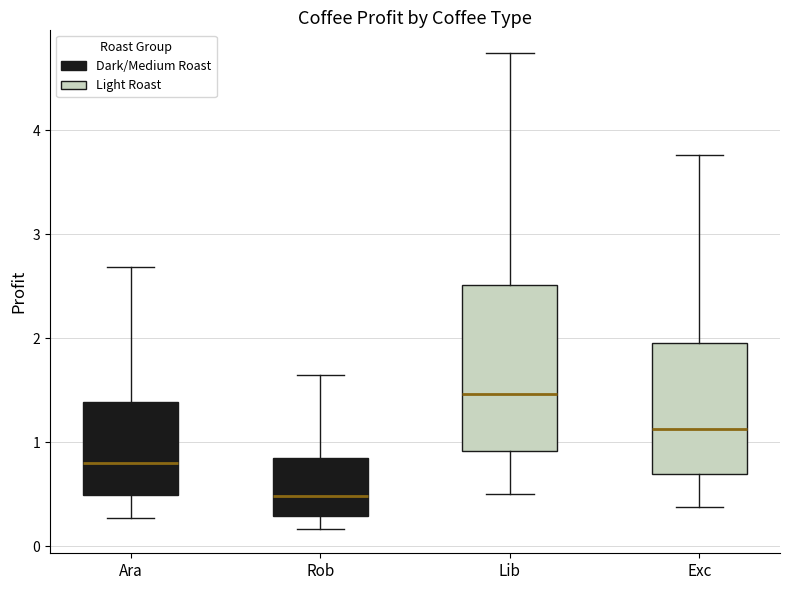

Where does the upper whisker of the box for Ara end on the y-axis? The values are not printed on the chart, so give them approximately, as read against the axis.

2.7